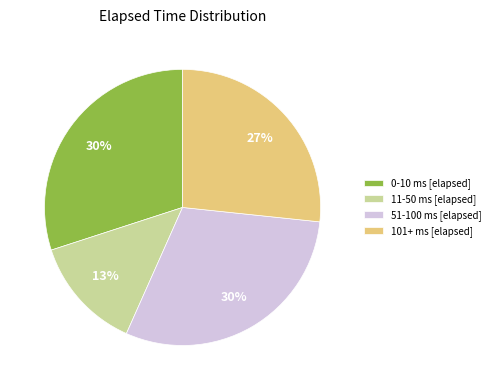

To the nearest percent, what percentage of the pie is 101+ ms [elapsed]?

27%